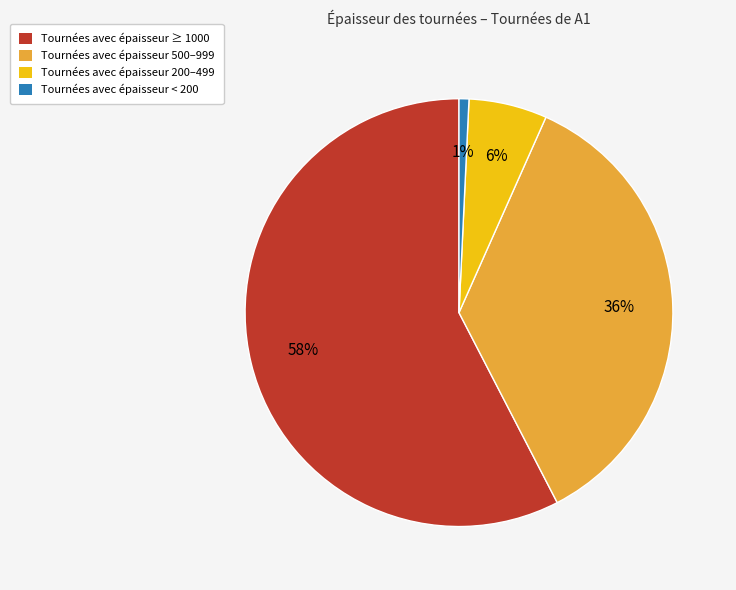

To the nearest percent, what is the average slice percentage?

25%